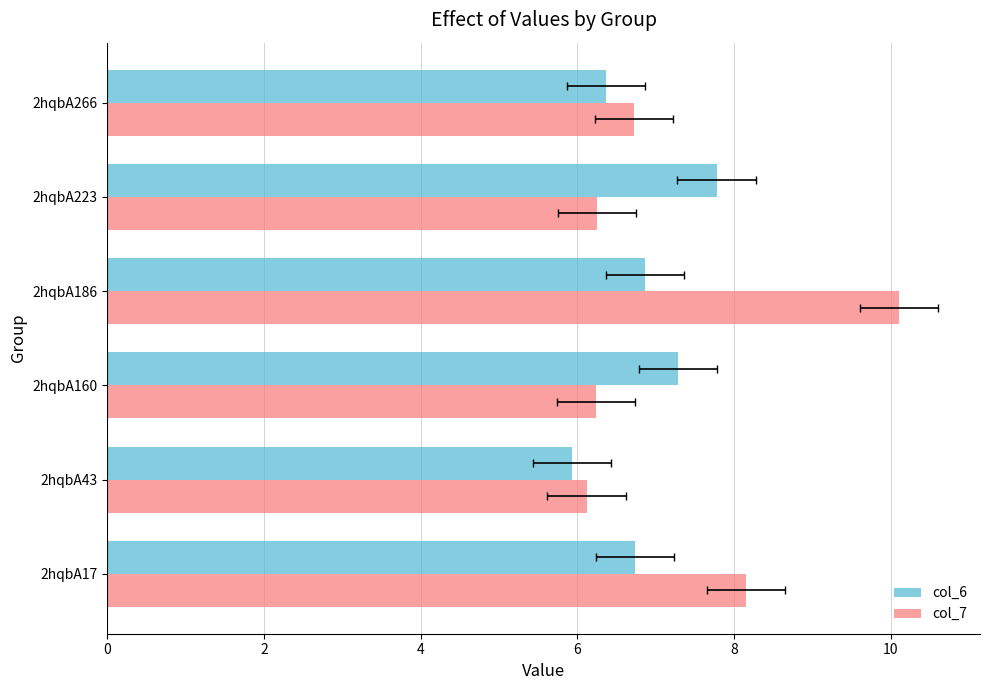

What value does the col_6 series have at 2hqbA43?

5.9